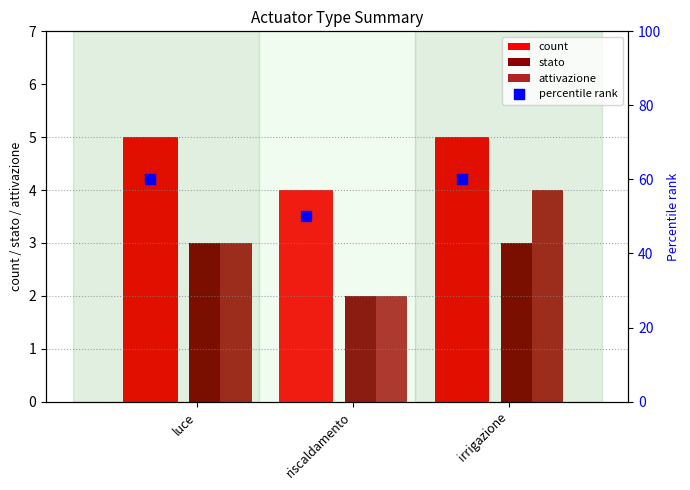

Which series has the largest total across all categories?

percentile rank